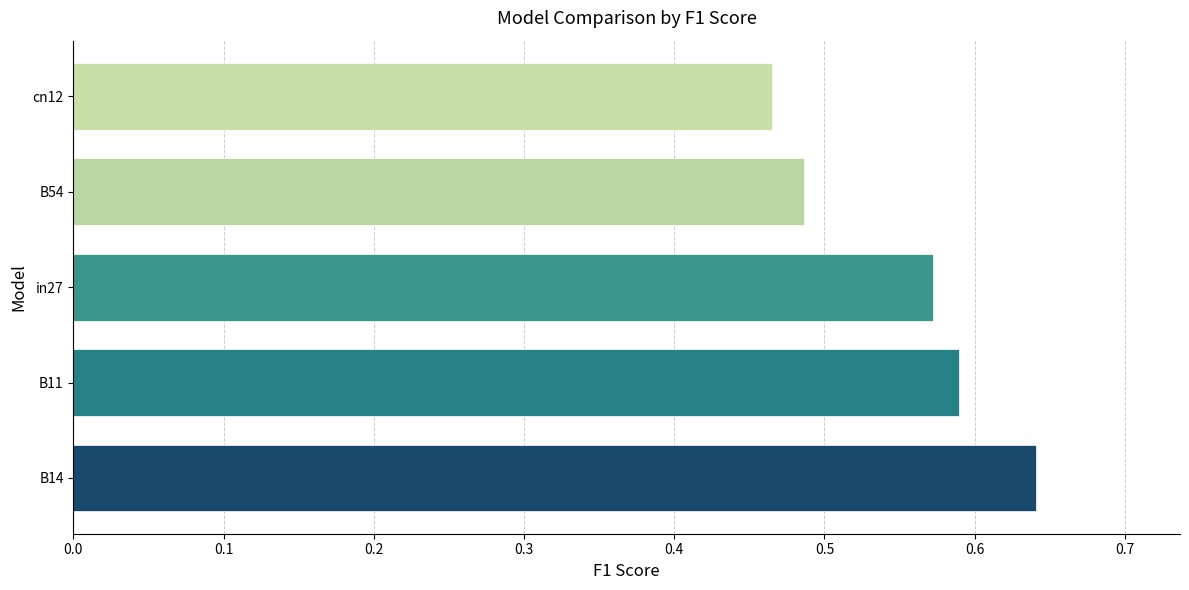

Rank the categories by job139_scenario1_268 value from lowest to highest.

cn12, B54, in27, B11, B14